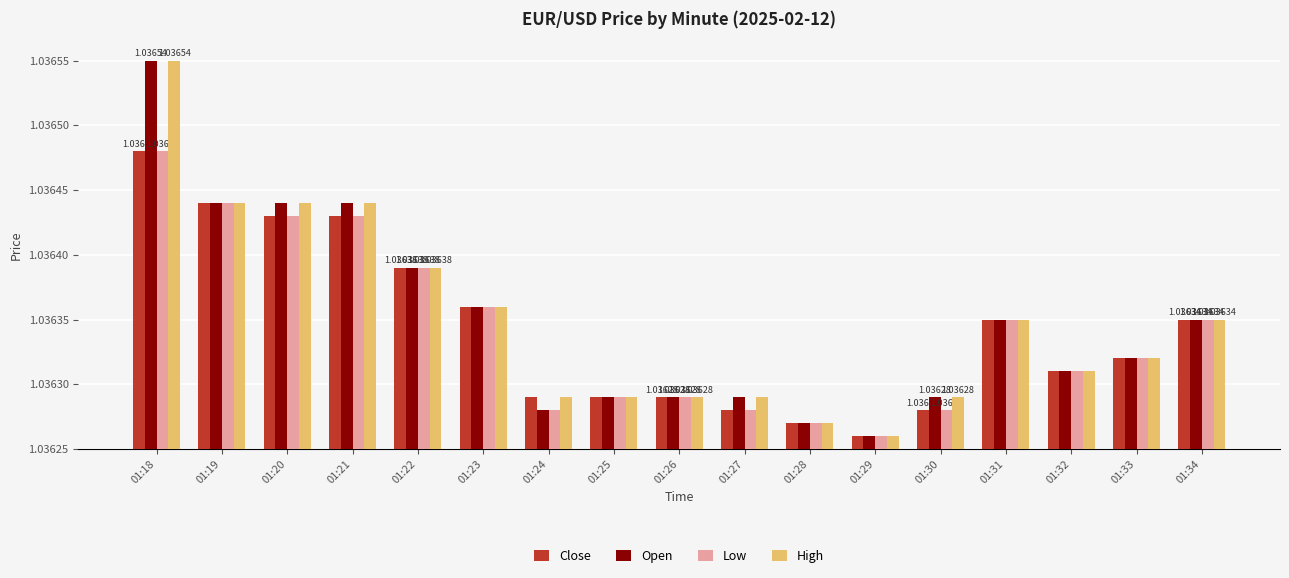

Does the chart contain stacked bars?

No